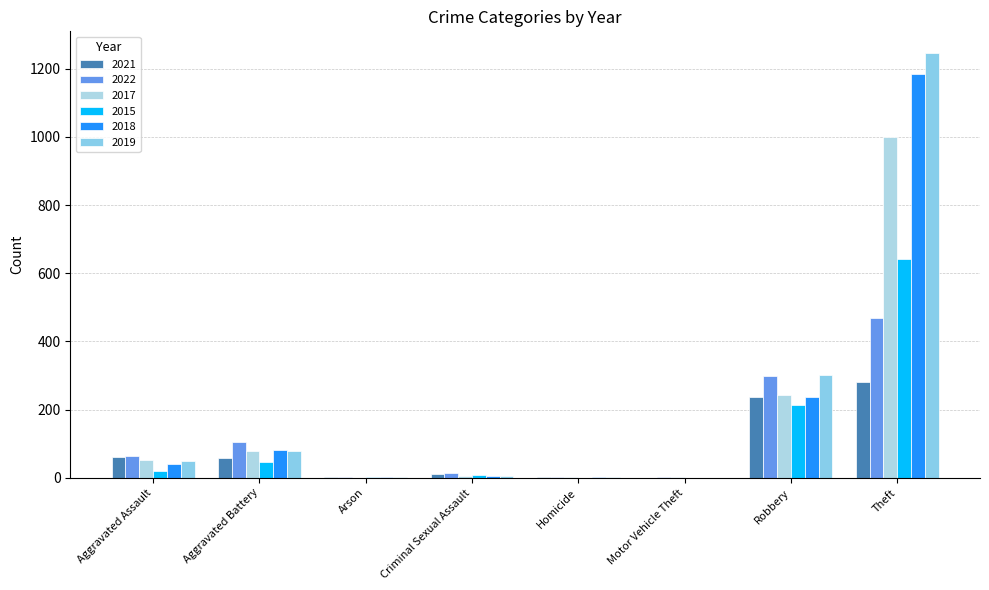

Which series has the widest spread of values?

2019